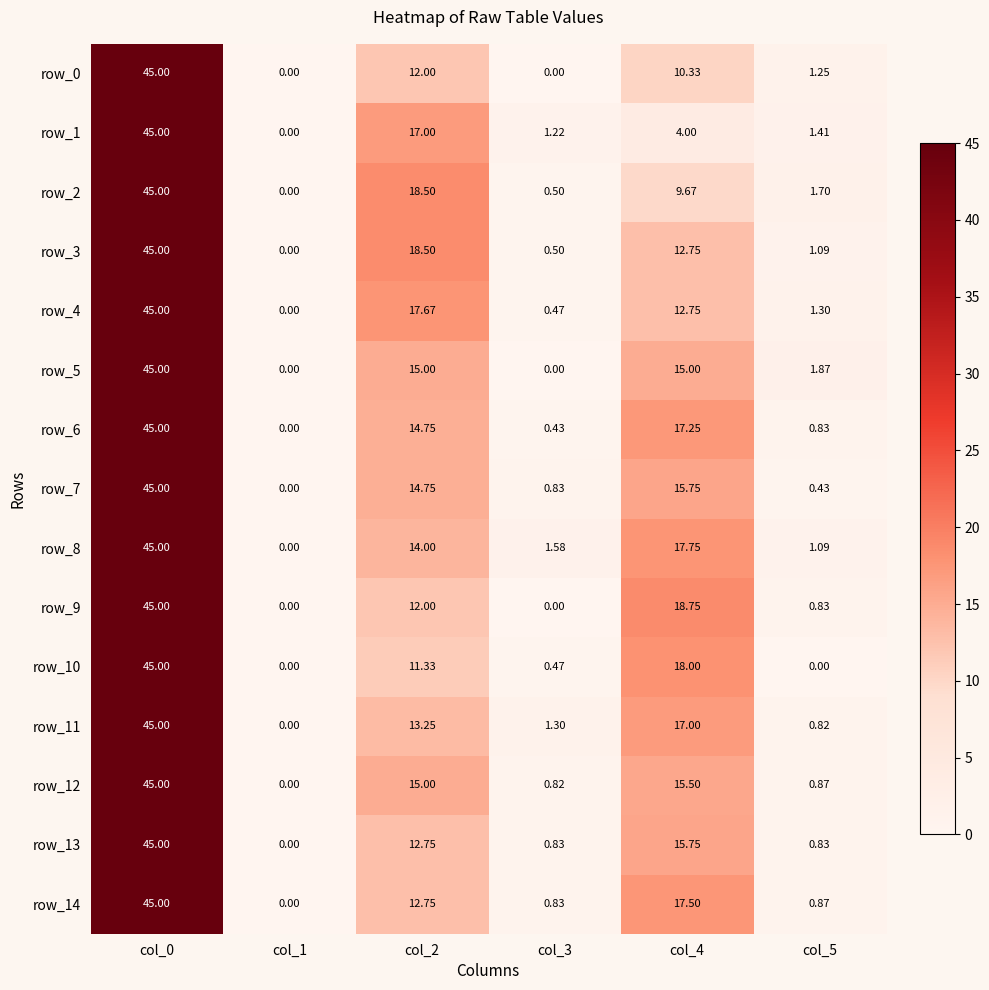

Which series has the largest range (max minus min)?

row_0